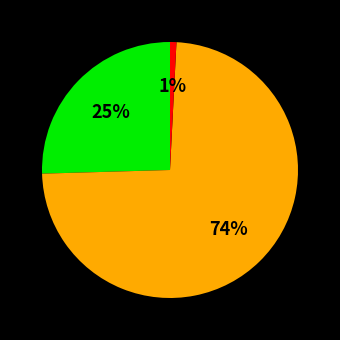

Is there any slice that represents more than half of the pie?

Yes